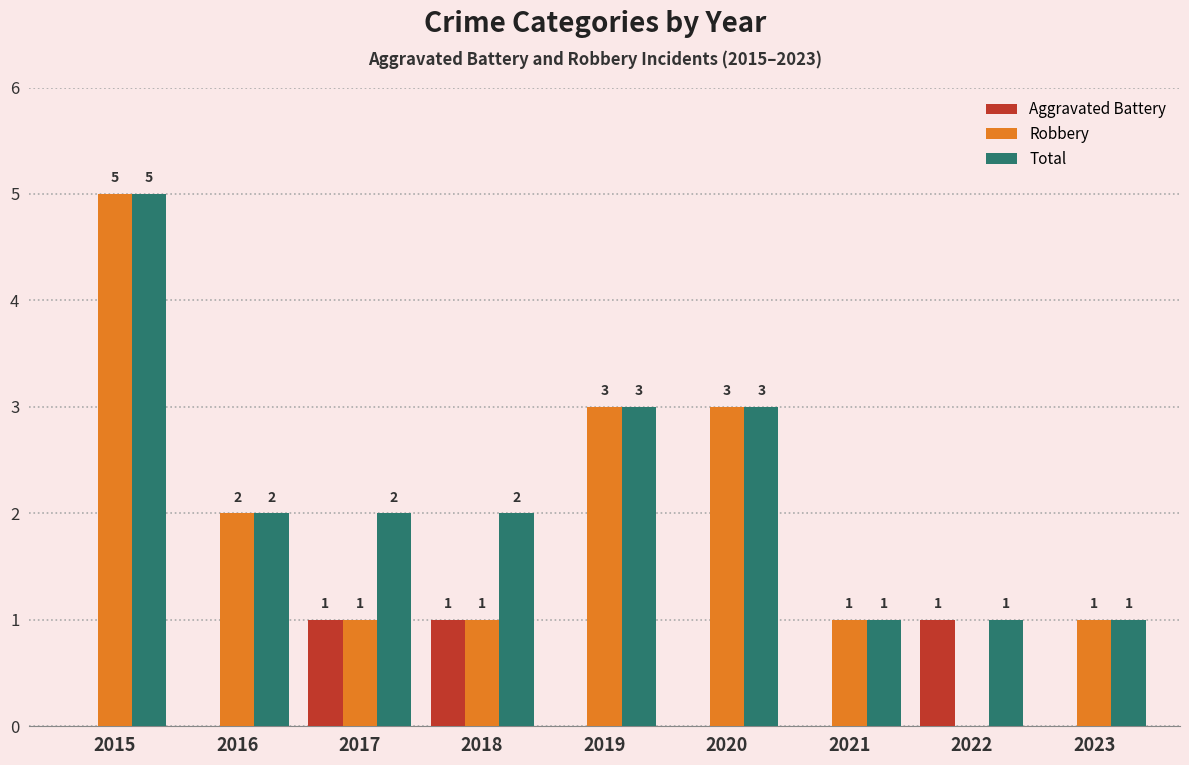

At which label does Robbery reach its peak?

2015